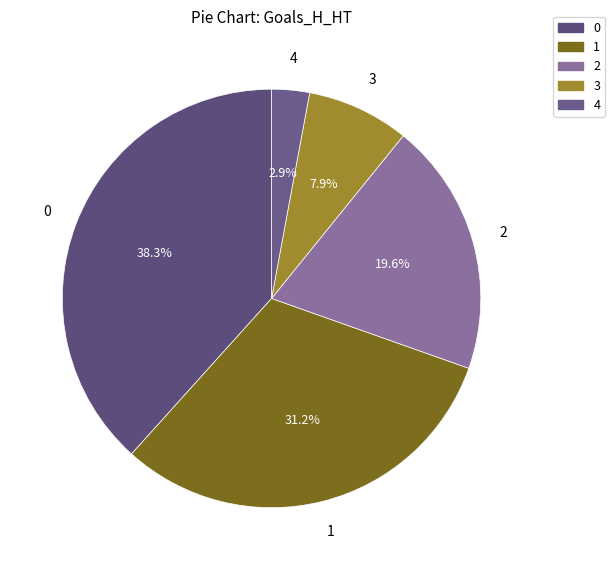

To the nearest percent, what is the combined percentage of 0 and 4?

41%